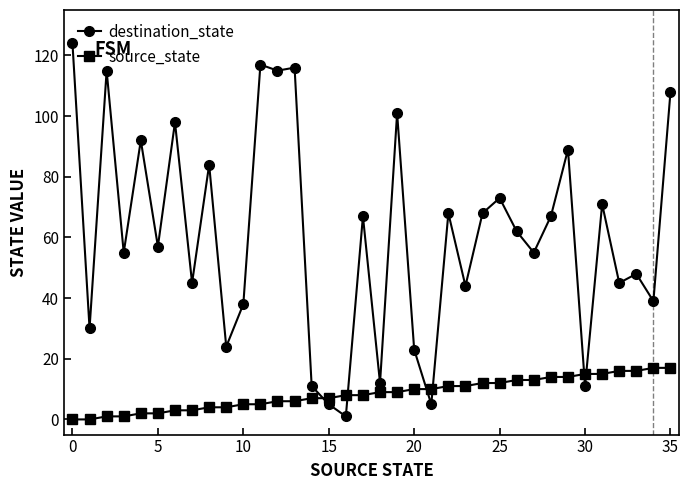

What is the maximum value shown in the chart?

124